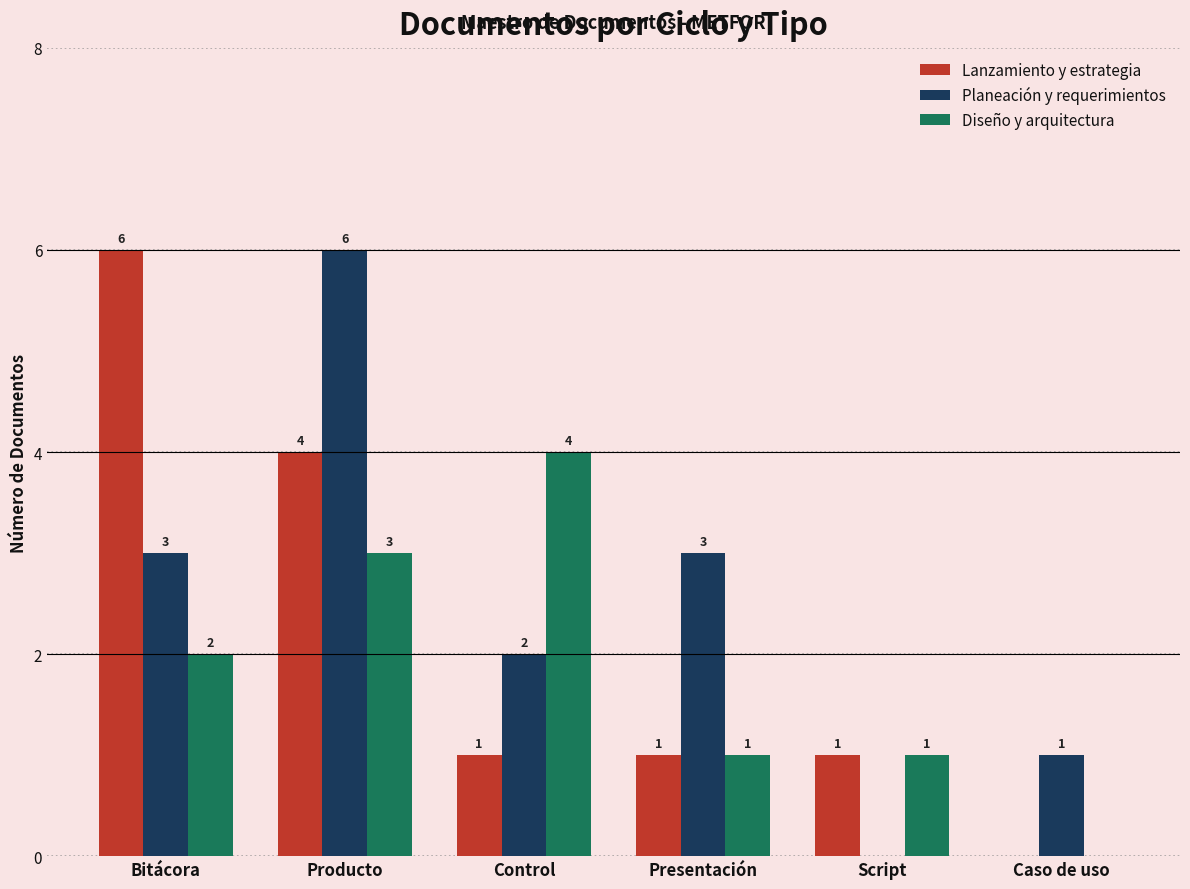

Count the number of categories in the chart.

6